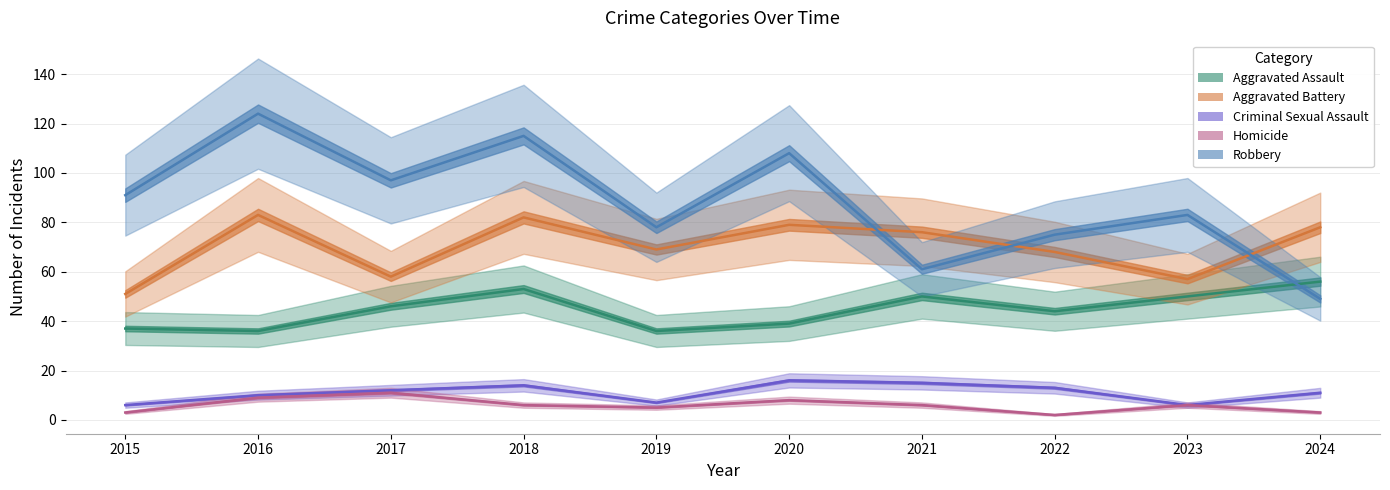

How many lines are shown in the chart?

5